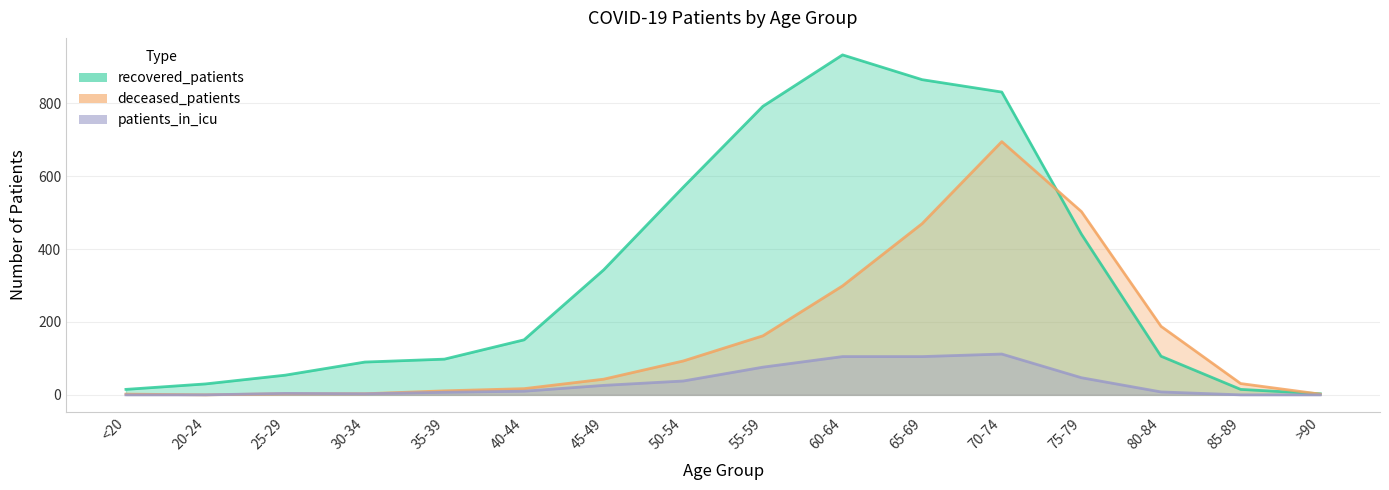

The deceased_patients series shows 285 at 55-59. True or false?

False